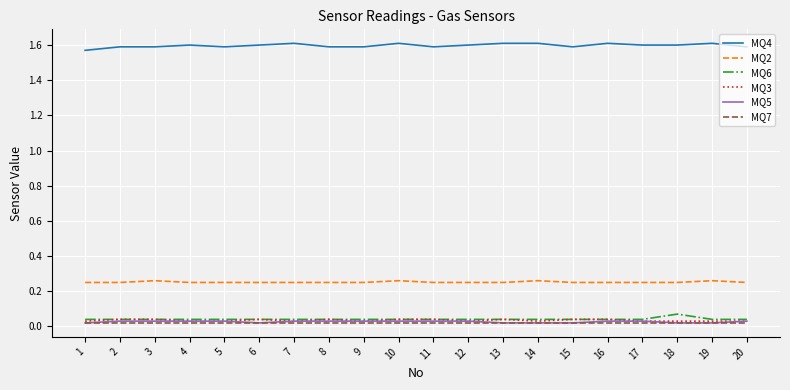

True or false: MQ3 and MQ4 intersect in this chart.

False